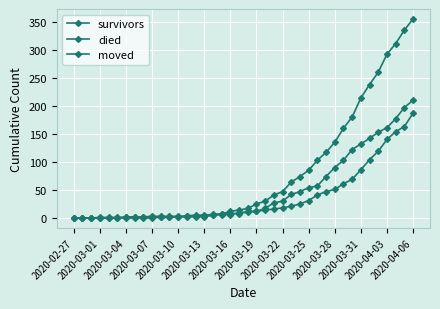

How many distinct data groups are displayed?

3